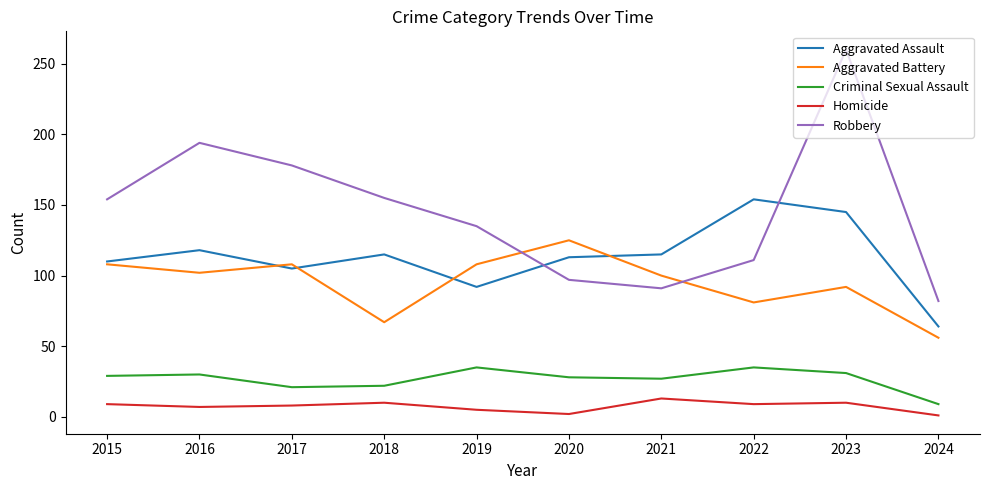

Is it true that Aggravated Battery equals 91 at 2024?

False